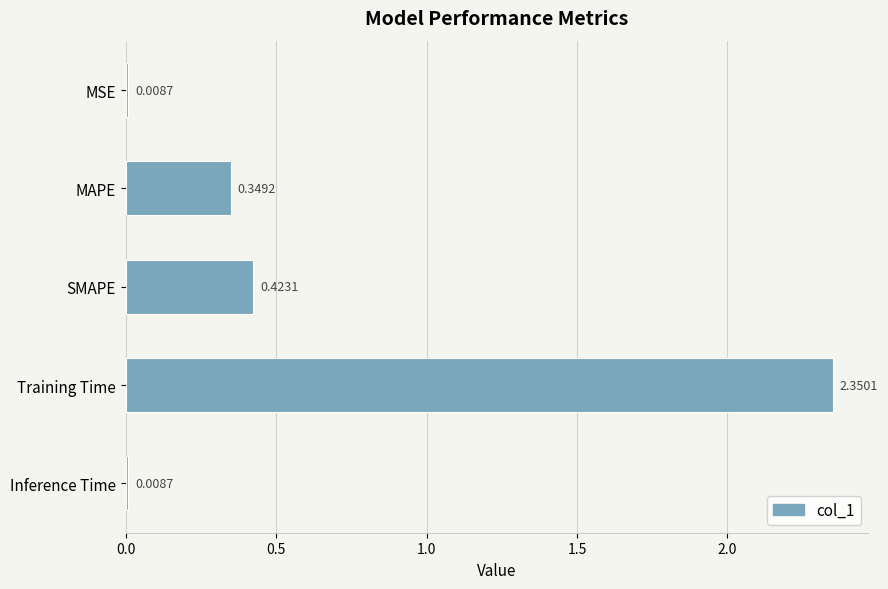

At which category does the chart reach its peak across all series?

Training Time